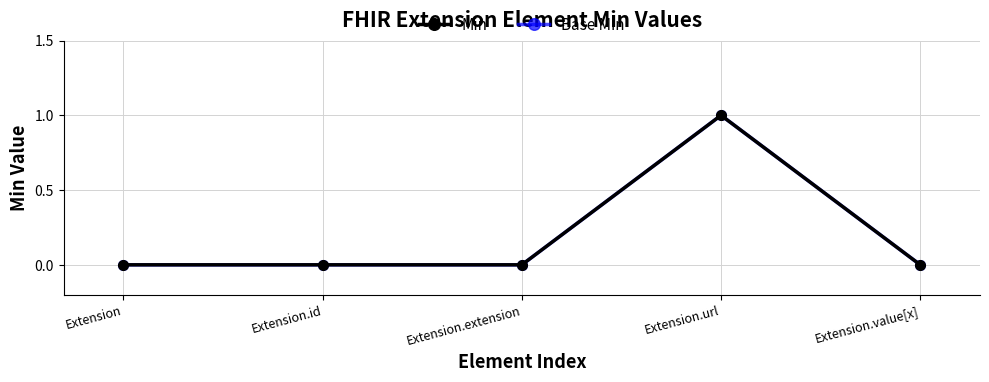

Reading left to right, list all the values displayed in this chart.

Min: Extension=0	Extension.id=0	Extension.extension=0	Extension.url=1	Extension.value[x]=0
Base Min: Extension=0	Extension.id=0	Extension.extension=0	Extension.url=1	Extension.value[x]=0